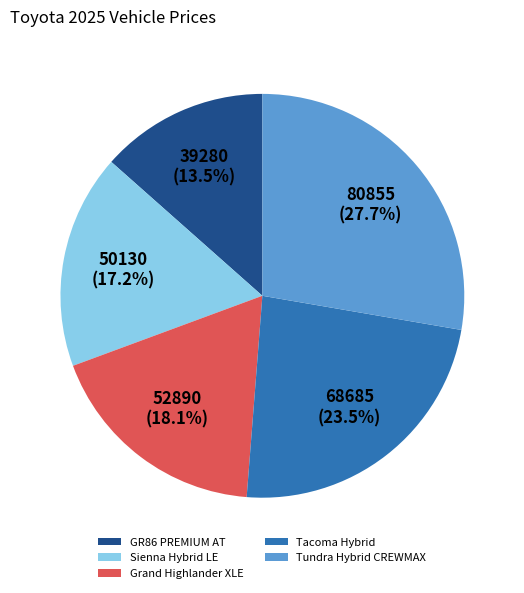

Is Grand Highlander XLE the majority of the pie?

No